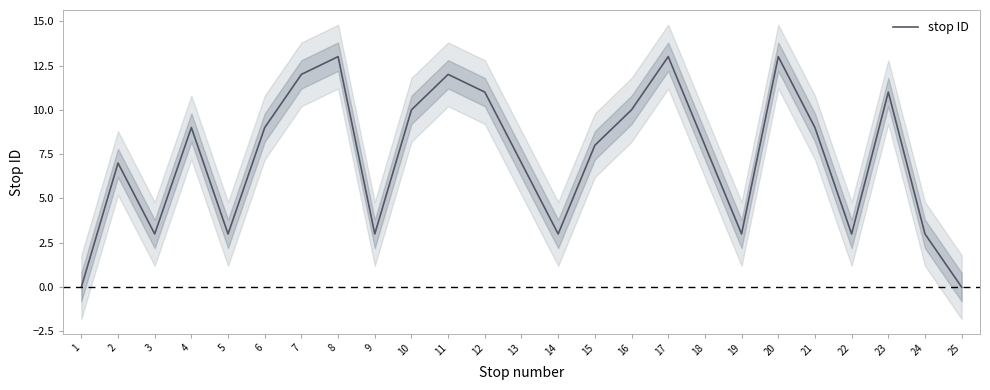

True or false: the data shows 10 at 10.

True